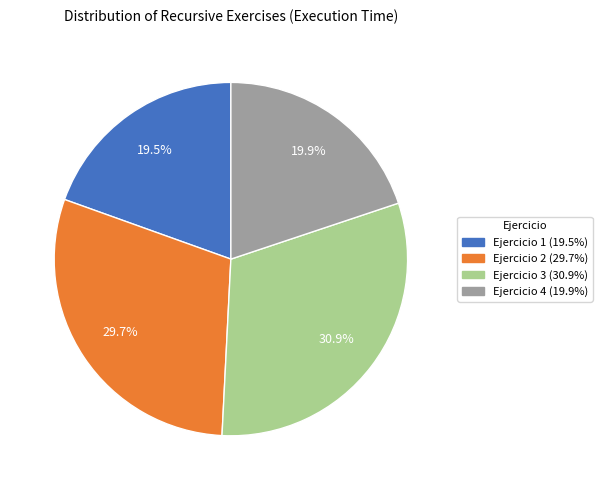

Does any single category account for the majority?

No